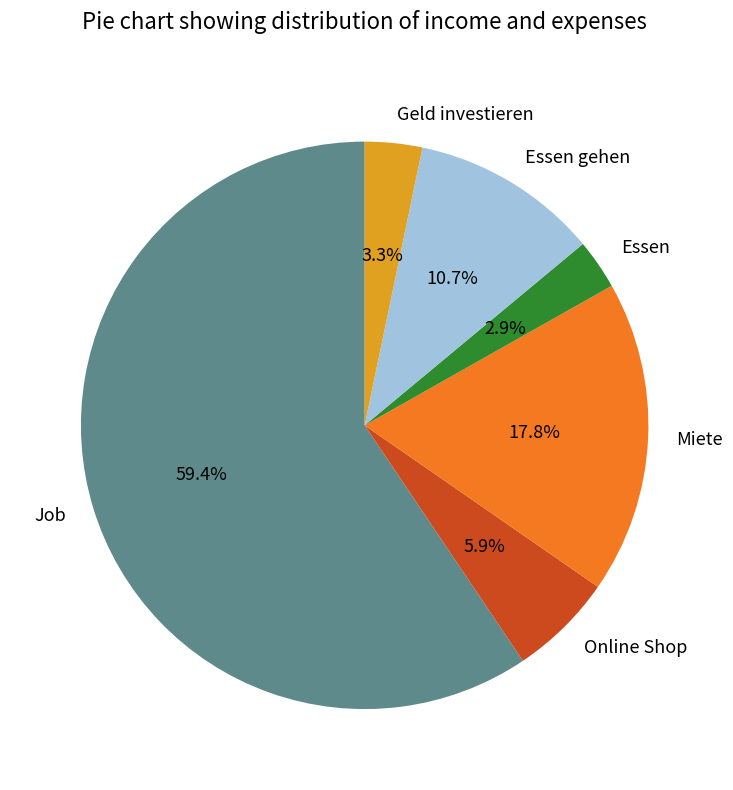

Which has a higher value, Miete or Essen gehen?

Miete